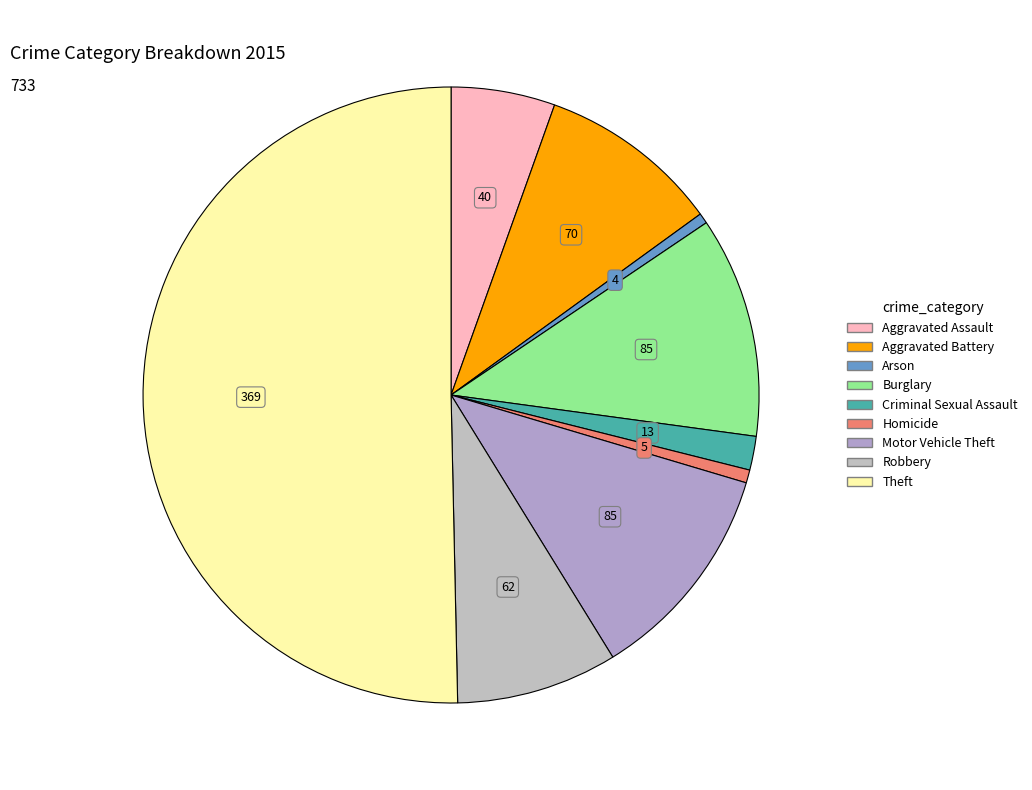

True or false: Motor Vehicle Theft accounts for 18% of the total.

False